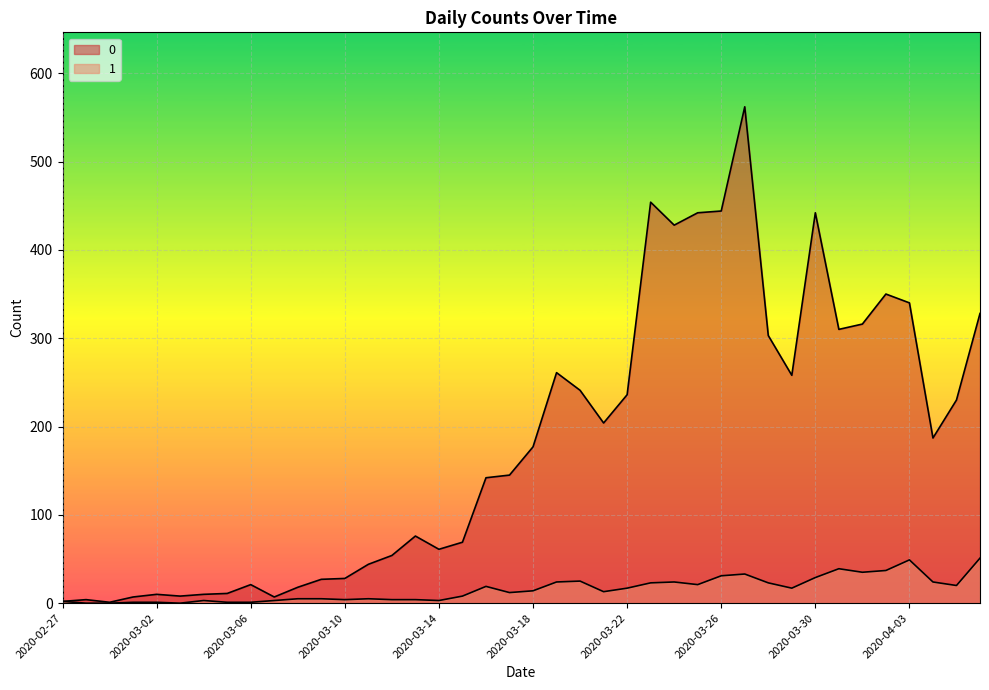

What is the sum of the 1 values at 2020-03-07 and 2020-03-09?

8